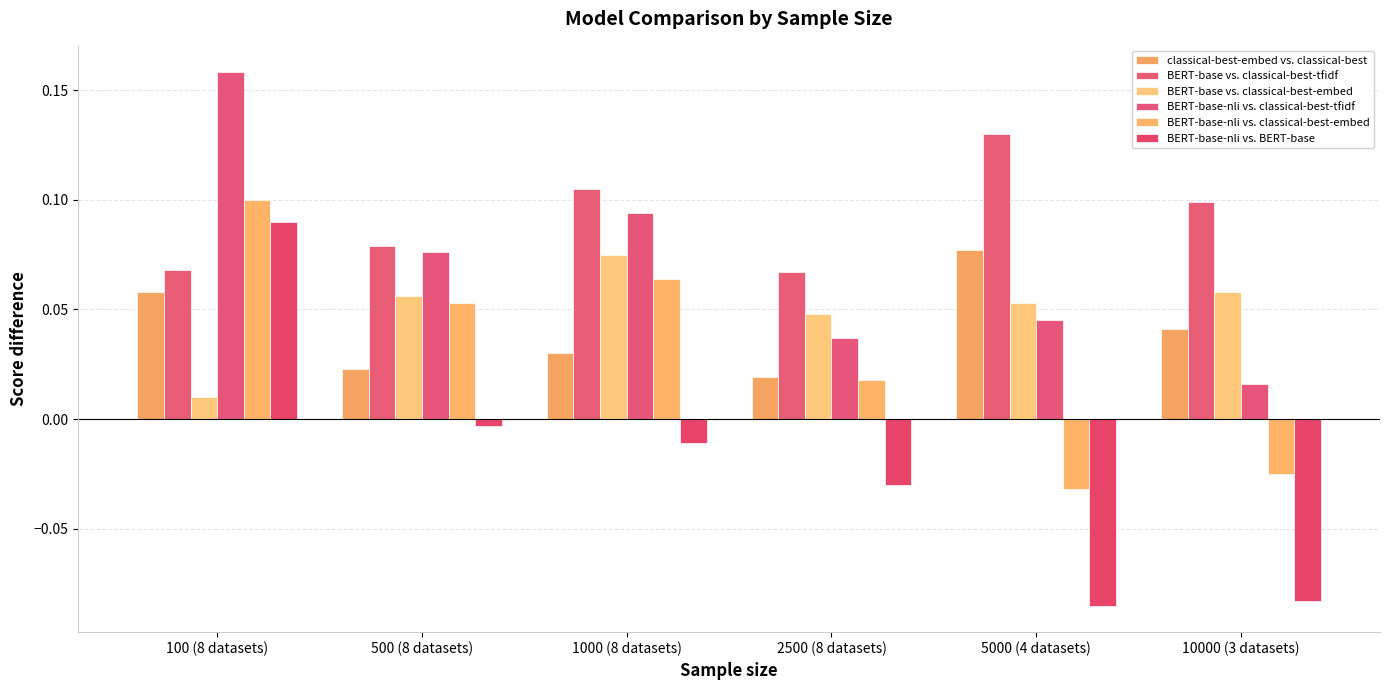

How many bars are there in each group?

6